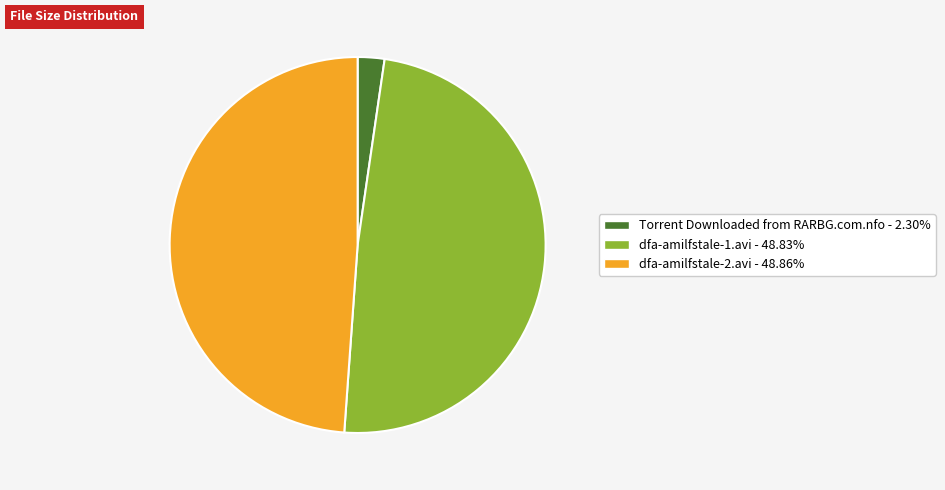

Combined, do dfa-amilfstale-2.avi and dfa-amilfstale-1.avi account for over 50%?

Yes